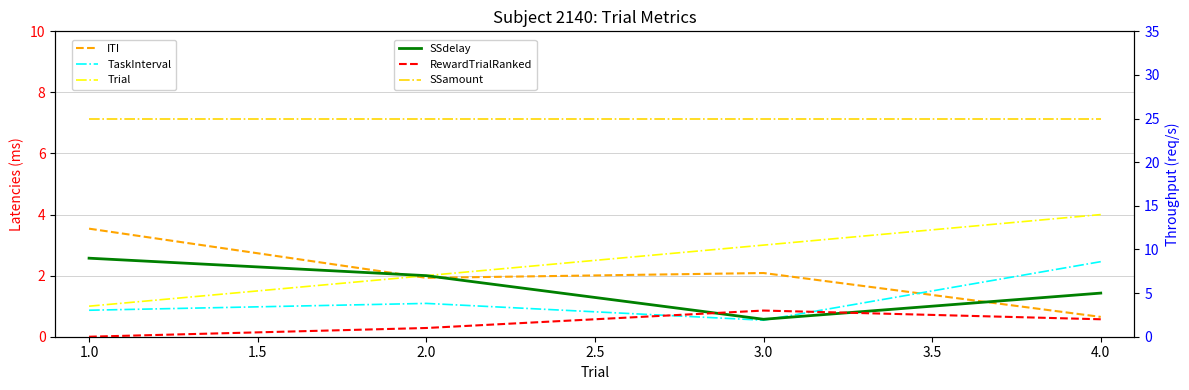

How many data points does each series have?

4